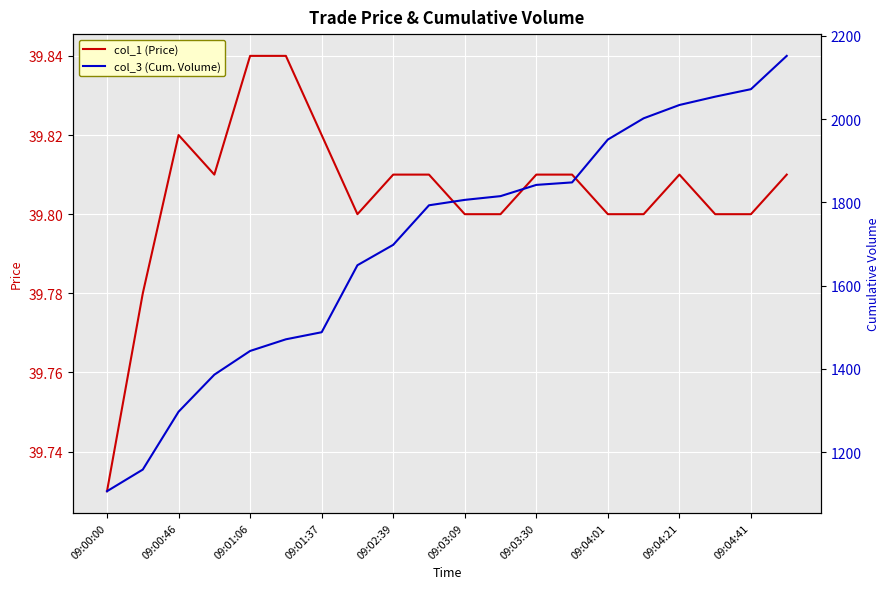

The value of col_1 (Price) at 09:03:09 is 39.8. True or false?

True